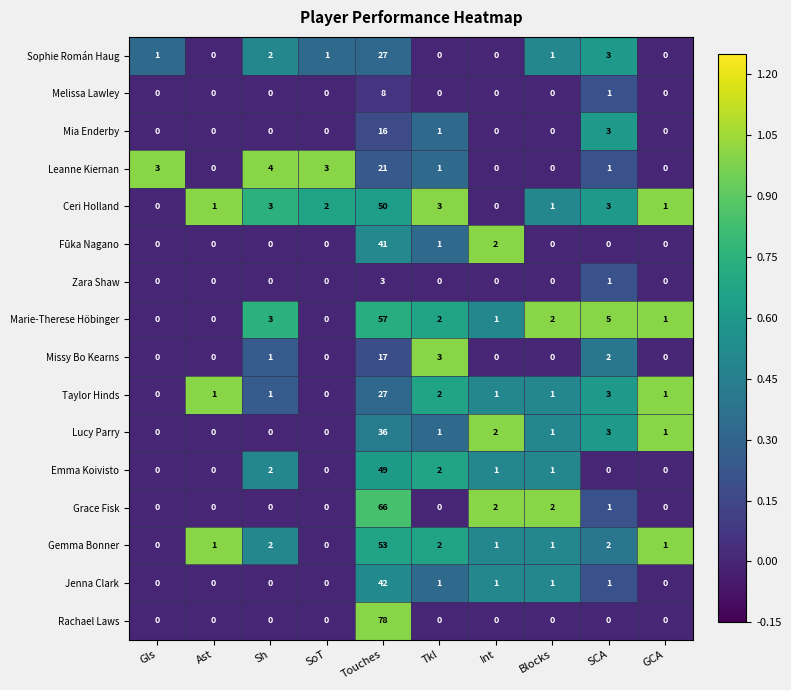

Which series has the largest range (max minus min)?

Rachael Laws